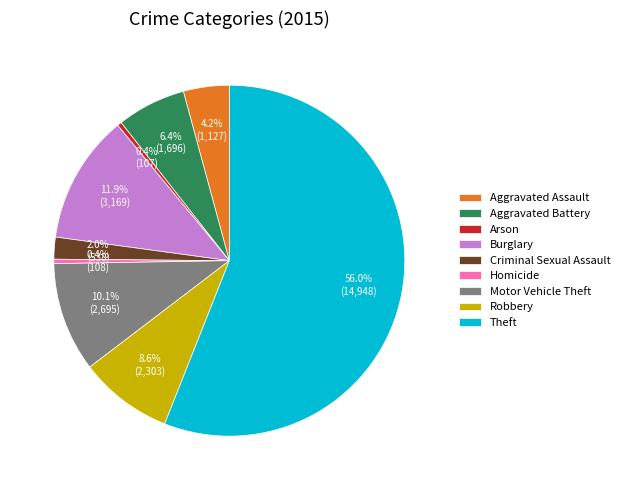

Approximately how many times larger is the value at Criminal Sexual Assault compared to Homicide?

5.0